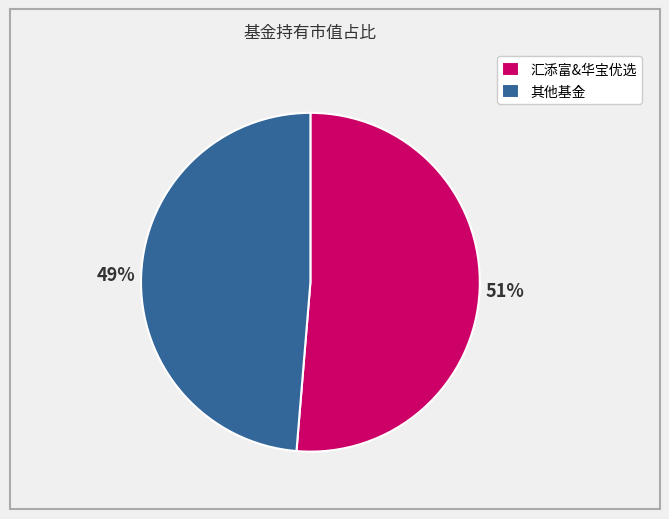

True or false: 汇添富&华宝优选 accounts for 51% of the total.

True